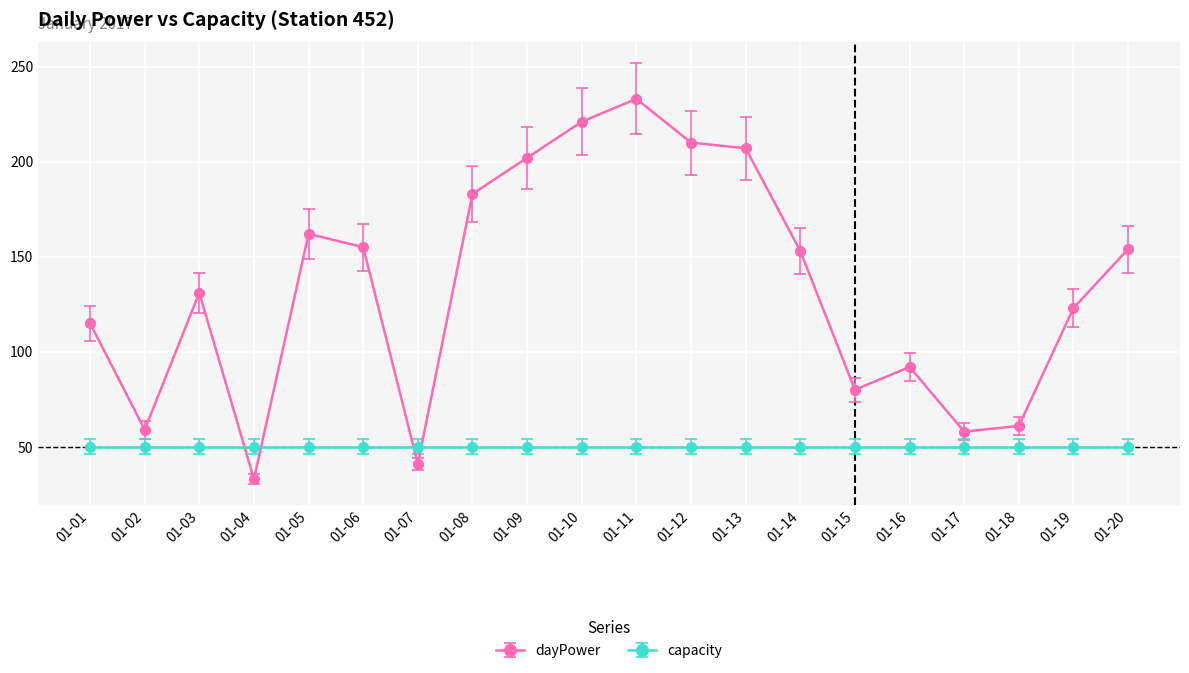

The value of capacity at 01-13 is 50. True or false?

True